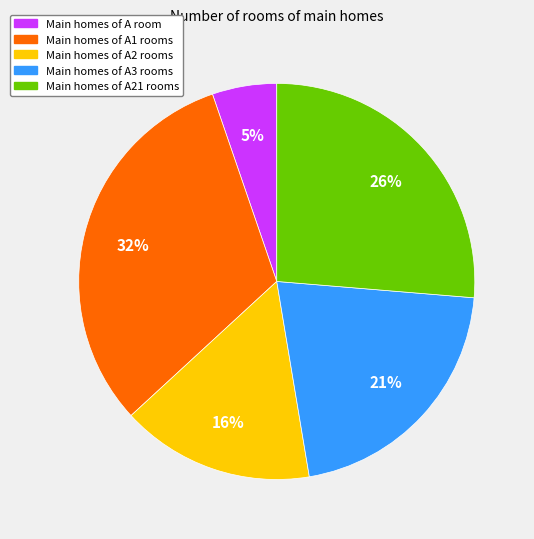

Rank the categories by value from lowest to highest.

Main homes of A room, Main homes of A2 rooms, Main homes of A3 rooms, Main homes of A21 rooms, Main homes of A1 rooms